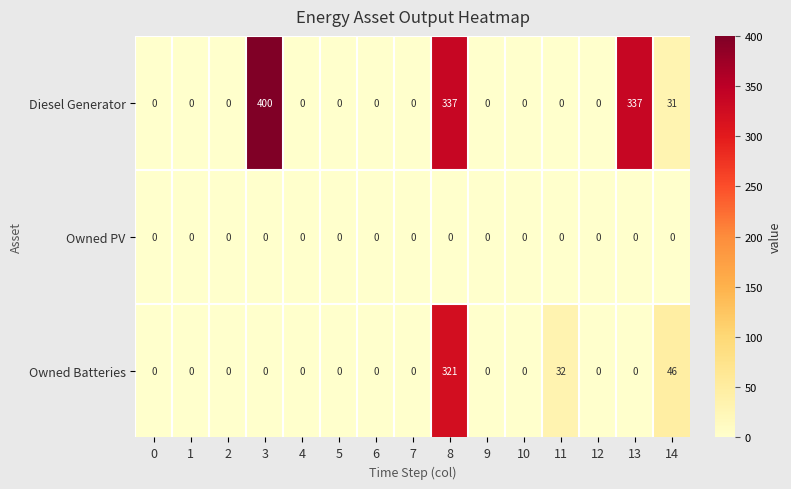

Which label corresponds to the largest value in the chart?

3